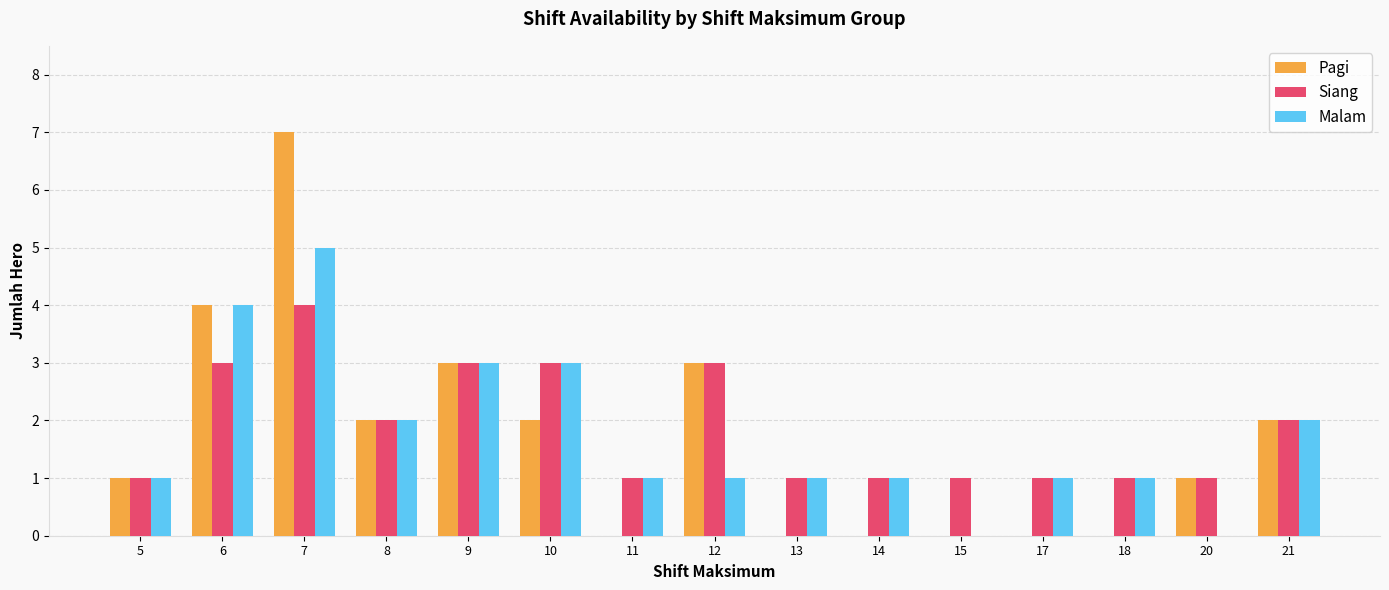

Reading left to right, what are all the values shown in this chart?

Pagi: 5=1	6=4	7=7	8=2	9=3	10=2	11=0	12=3	13=0	14=0	15=0	17=0	18=0	20=1	21=2
Siang: 5=1	6=3	7=4	8=2	9=3	10=3	11=1	12=3	13=1	14=1	15=1	17=1	18=1	20=1	21=2
Malam: 5=1	6=4	7=5	8=2	9=3	10=3	11=1	12=1	13=1	14=1	15=0	17=1	18=1	20=0	21=2